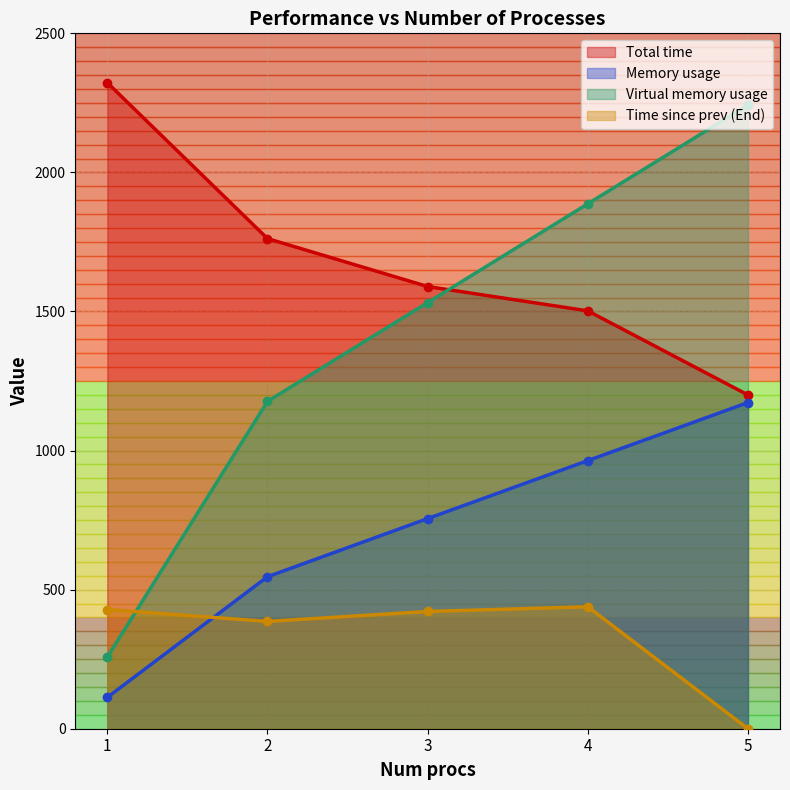

How many lines are shown in the chart?

4